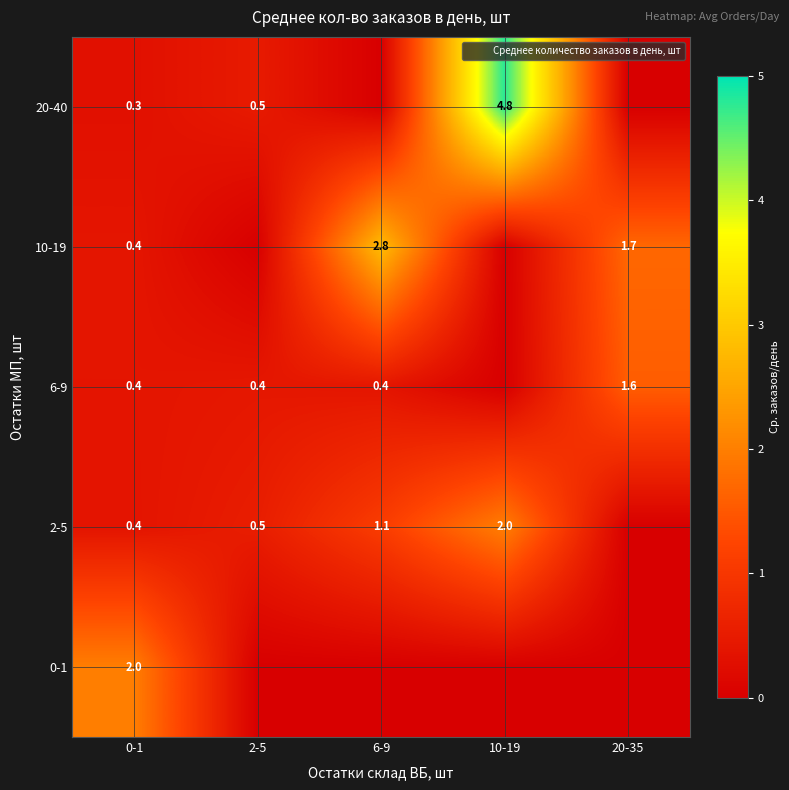

Rank the categories by 20-40 value from lowest to highest.

6-9, 20-35, 0-1, 2-5, 10-19